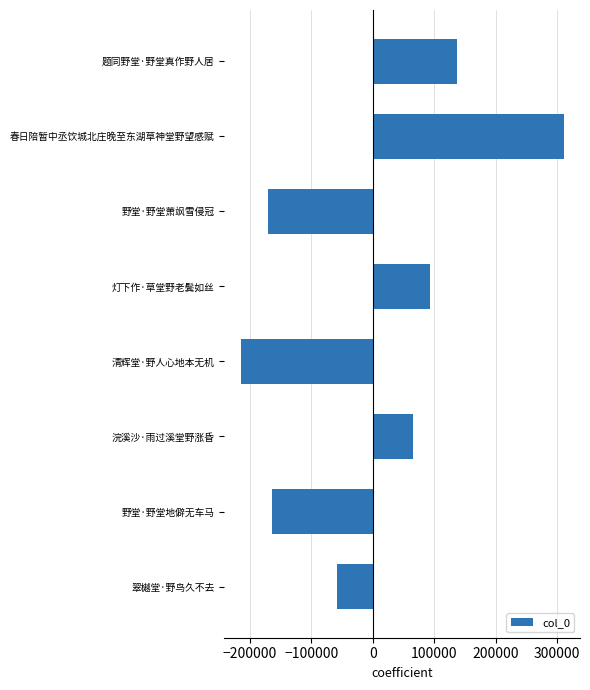

Where is the data nearest to the value 48135?

浣溪沙·雨过溪堂野涨昏